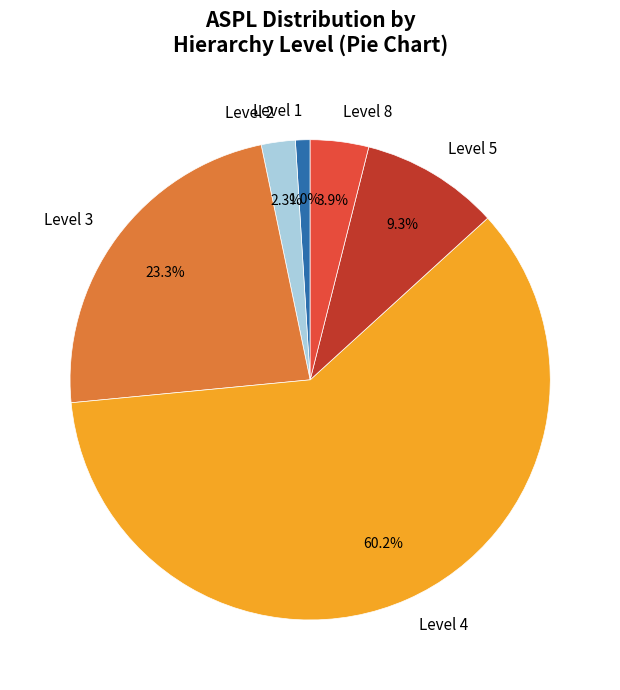

What is the smallest slice in the pie chart?

Level 1